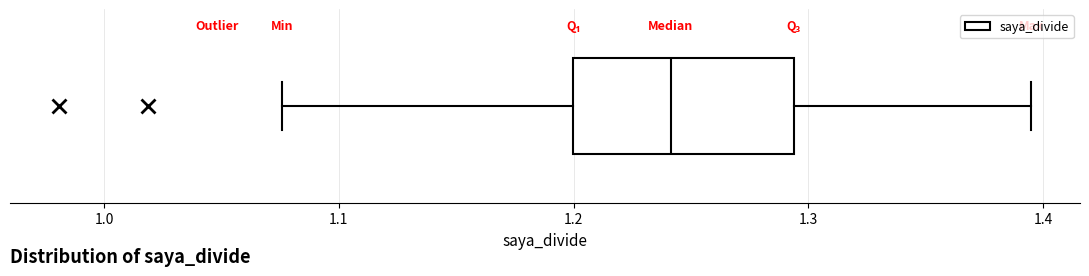

Read this box plot against the x-axis: the position of the median line, the range covered by the box, and the ends of both whiskers. The values are not printed on the chart, so give them approximately, as read against the axis.

median 1.24, box 1.20 to 1.29, whiskers 1.08 to 1.40